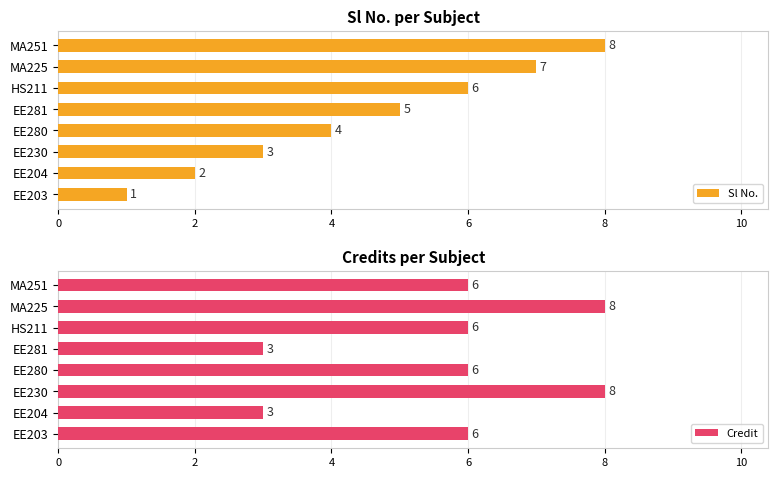

Read the Sl No. value at HS211.

6